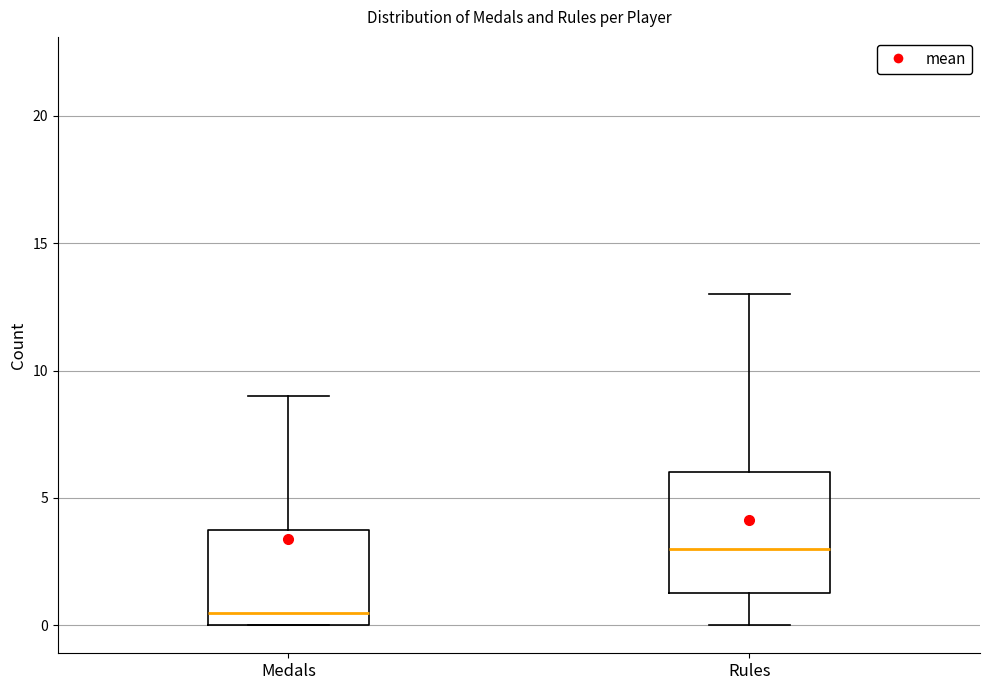

Comparing the boxes themselves (not the whiskers), which one is the tallest?

Rules